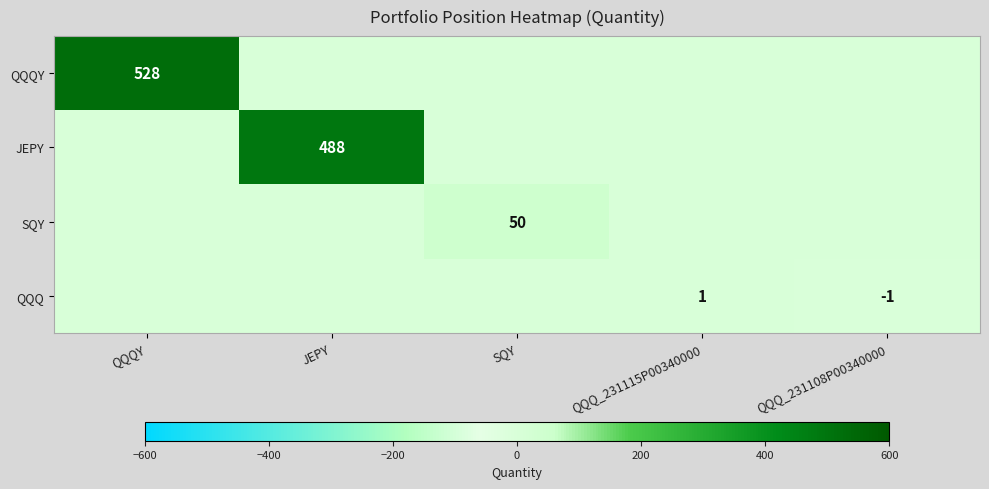

How many data points does each series have?

5